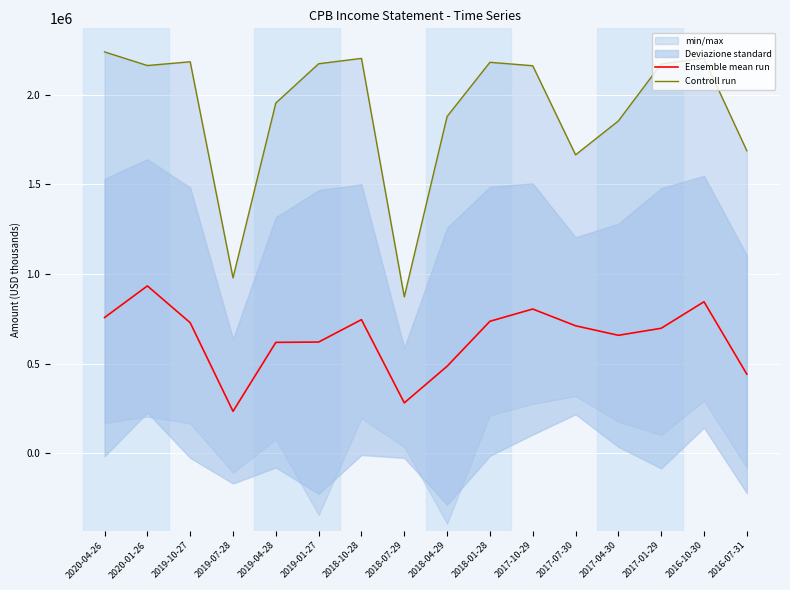

The value of Controll run at 2018-10-28 is 2202000. True or false?

True